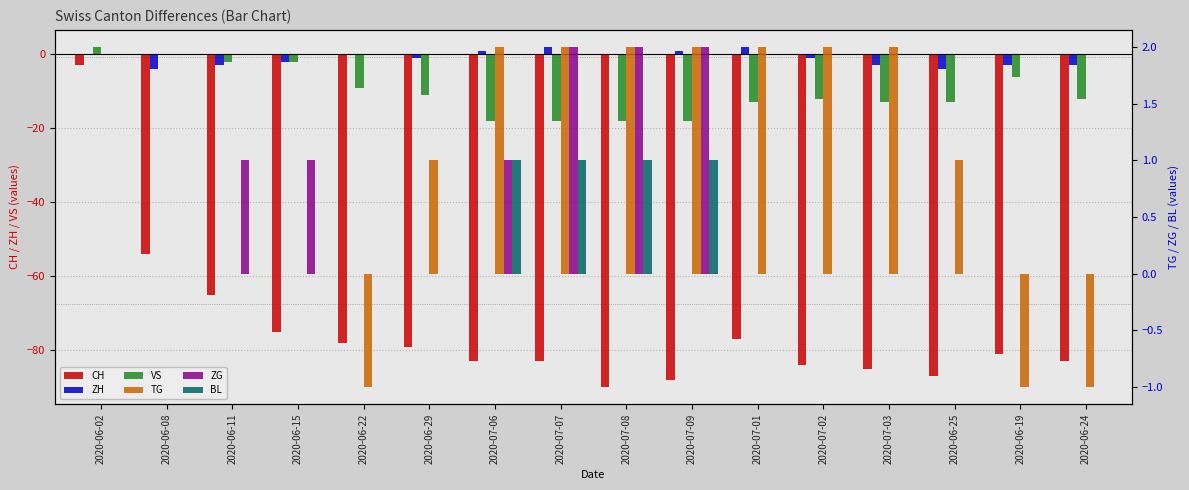

At 2020-07-07, list the series in order from largest to smallest.

ZH, TG, ZG, BL, VS, CH